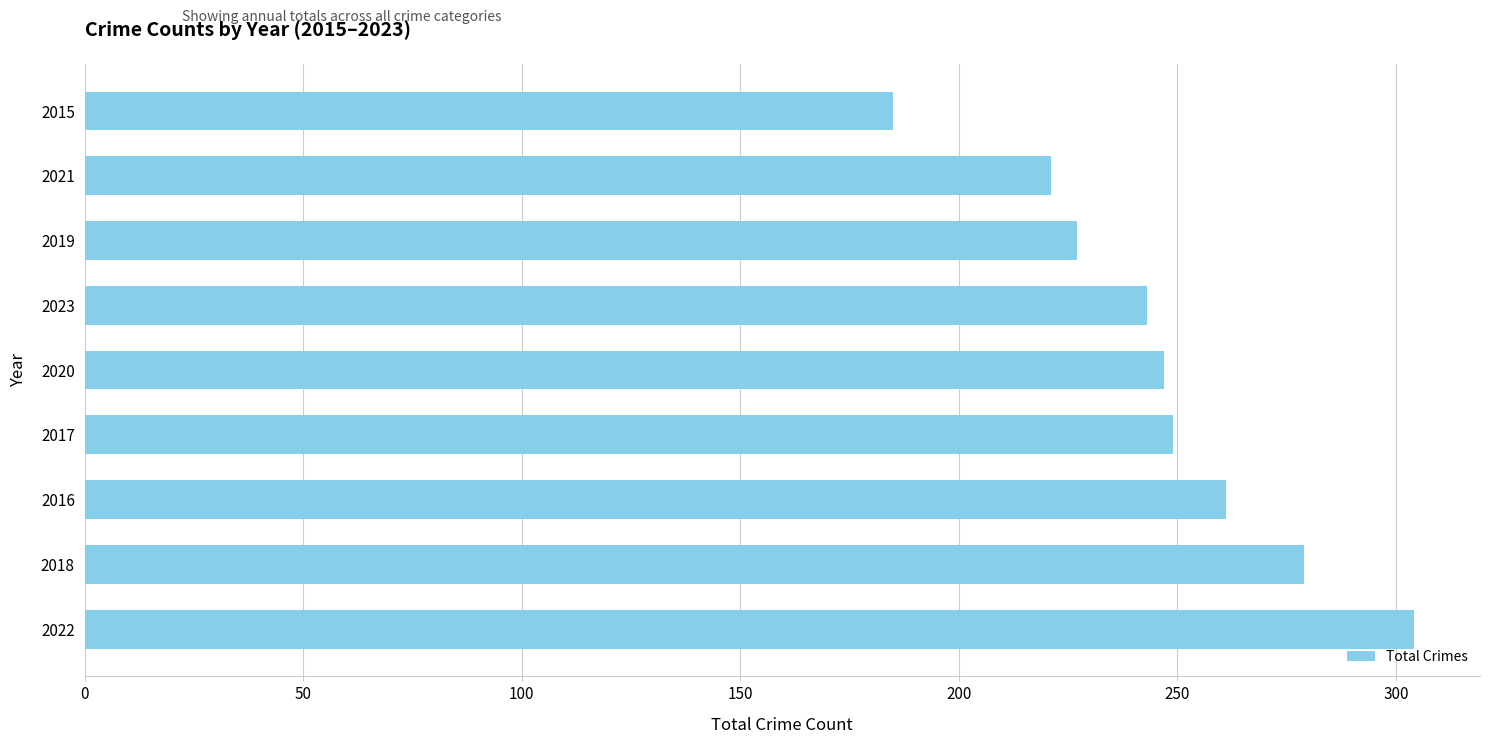

What is the sum of all values?

2216